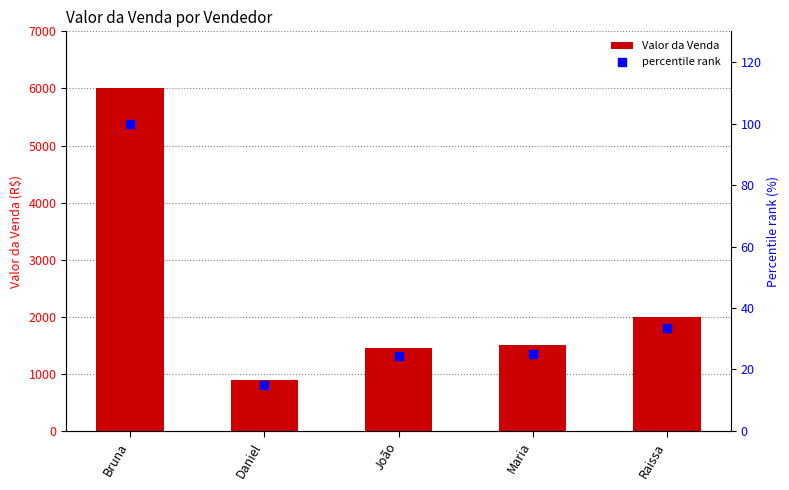

At how many categories does at least one series exceed 3983?

1